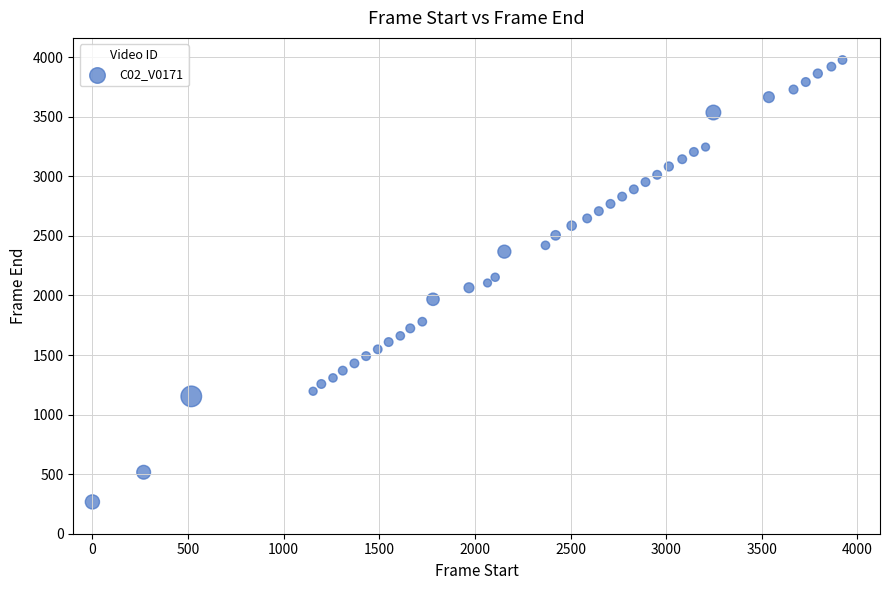

What is the range of Y values (max minus min)?

3710